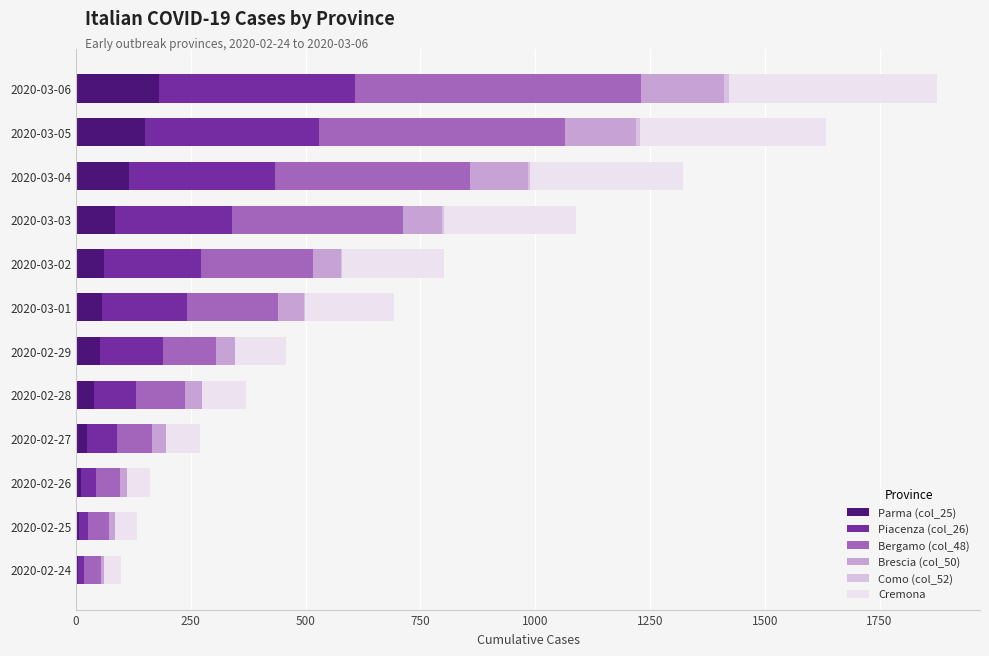

At which category is the sum across all series the highest?

2020-03-06